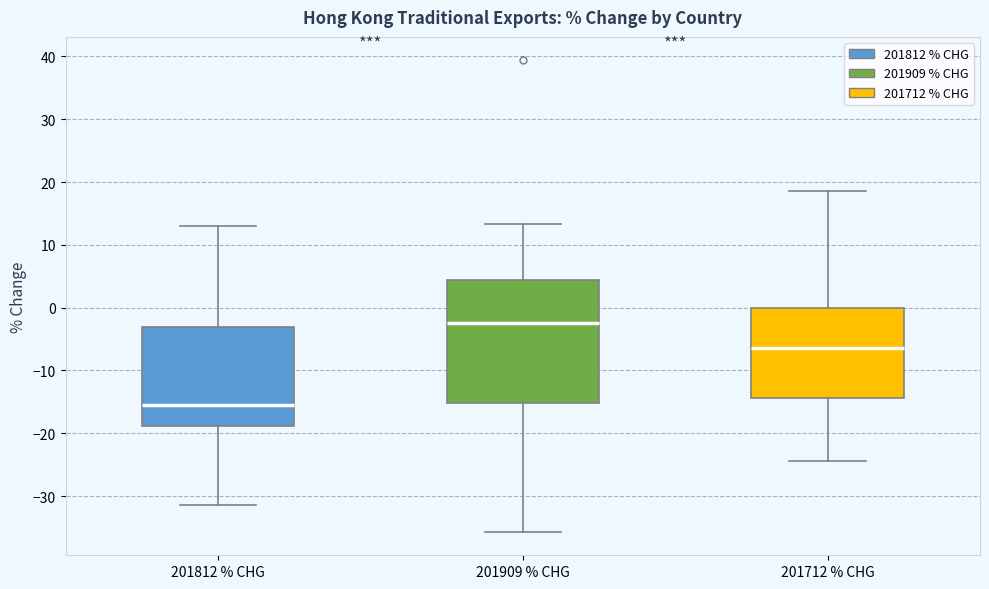

Which box's median line is the highest?

201909 % CHG